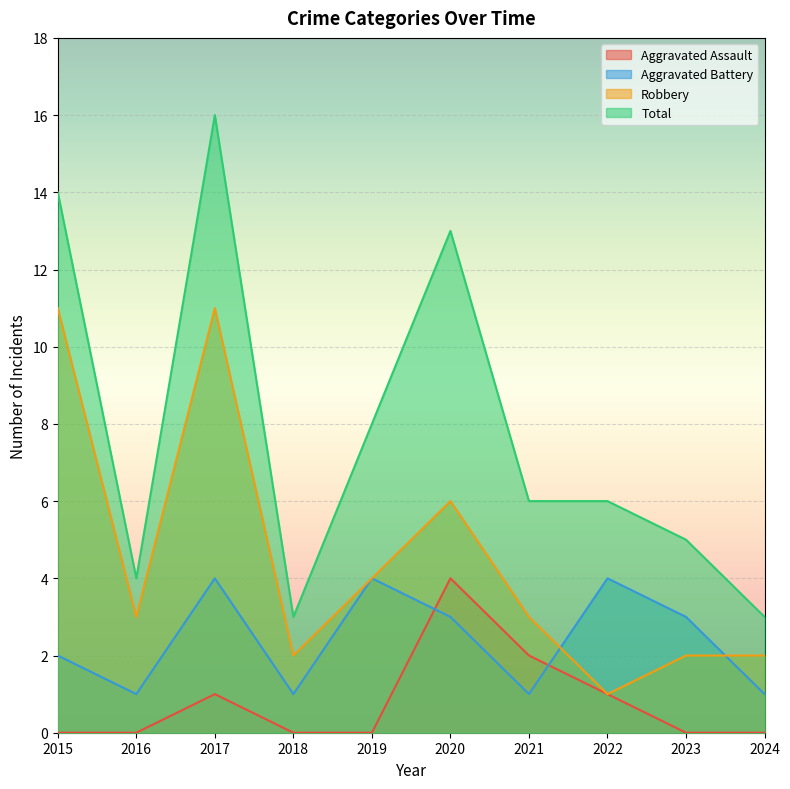

How many lines are shown in the chart?

4